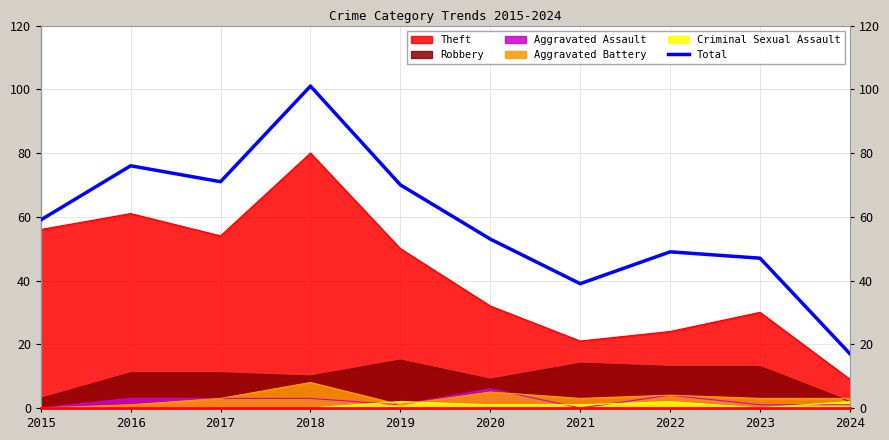

What is the approximate value at 2023?

47